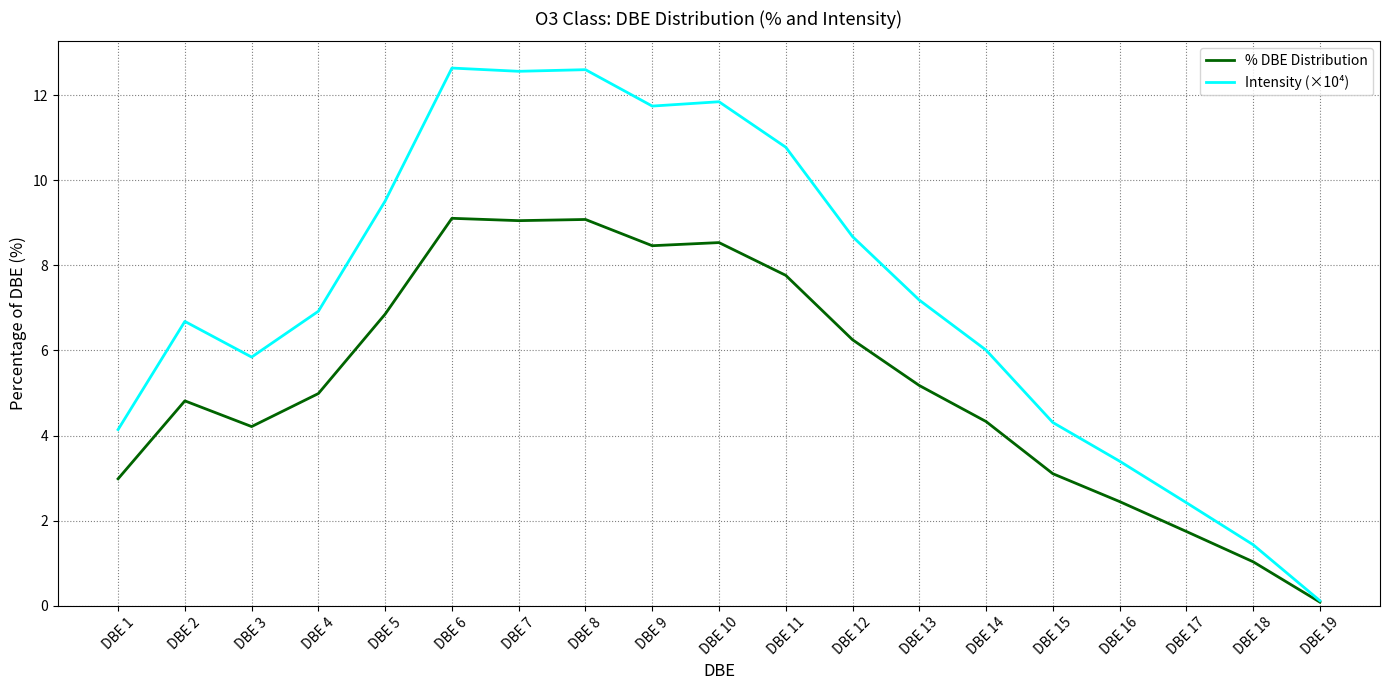

Which series has the widest spread of values?

Intensity (×10⁴)